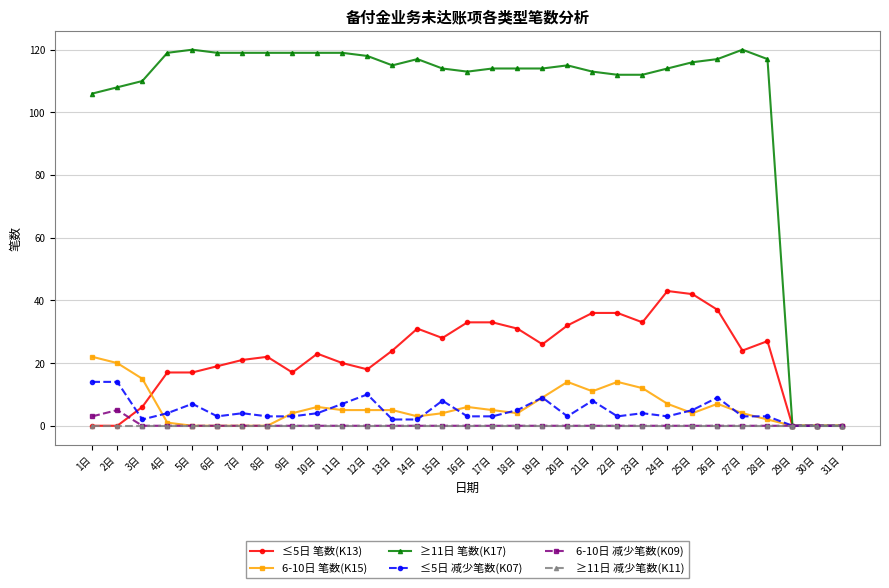

What is the label of the 17th point from the right?

15日